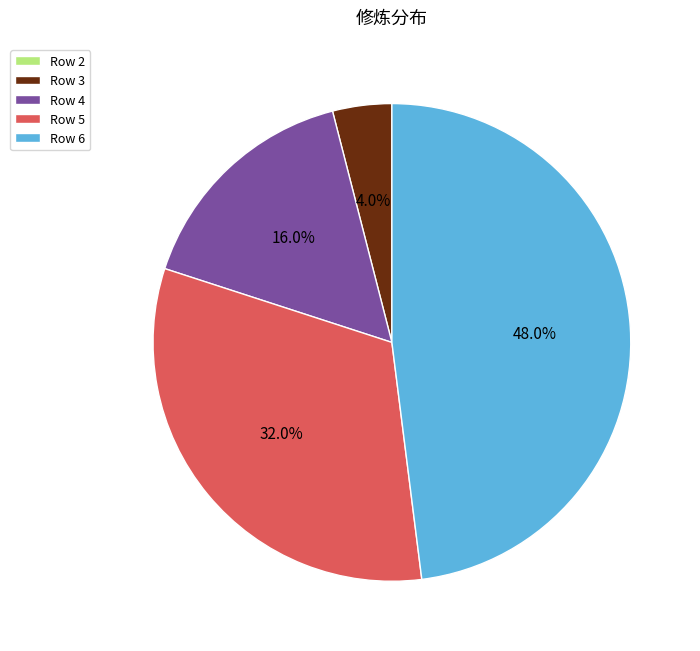

Is Row 3 the majority of the pie?

No